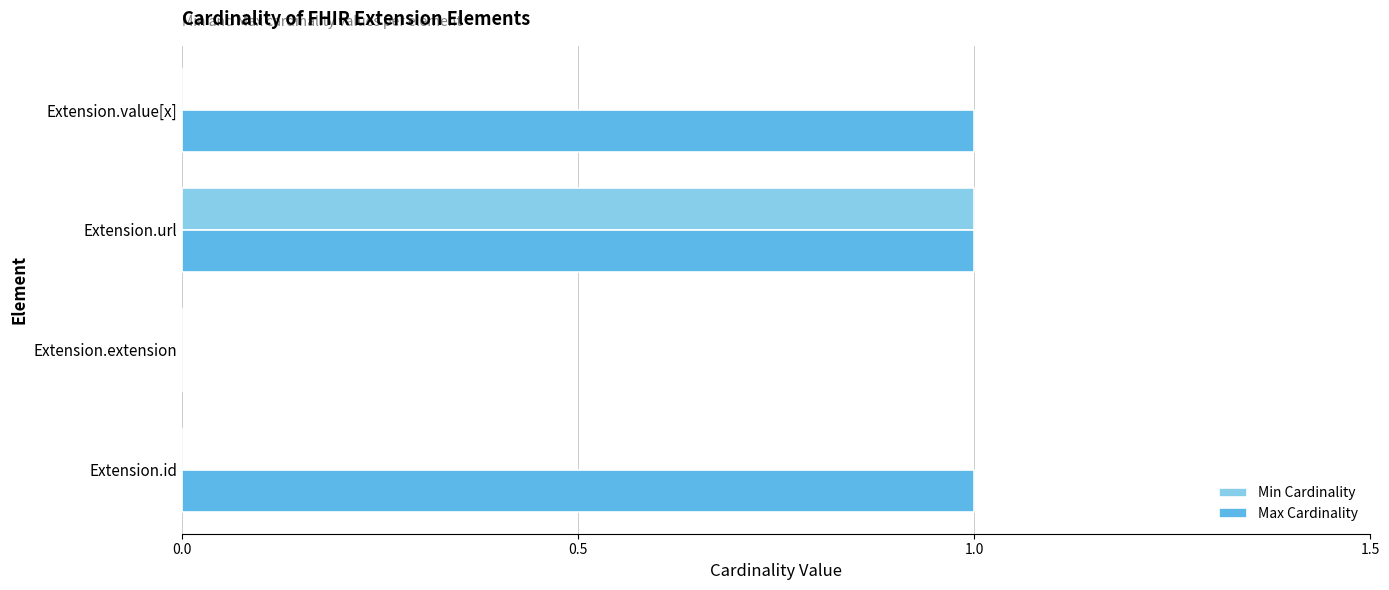

Which series has the largest total across all categories?

Max Cardinality